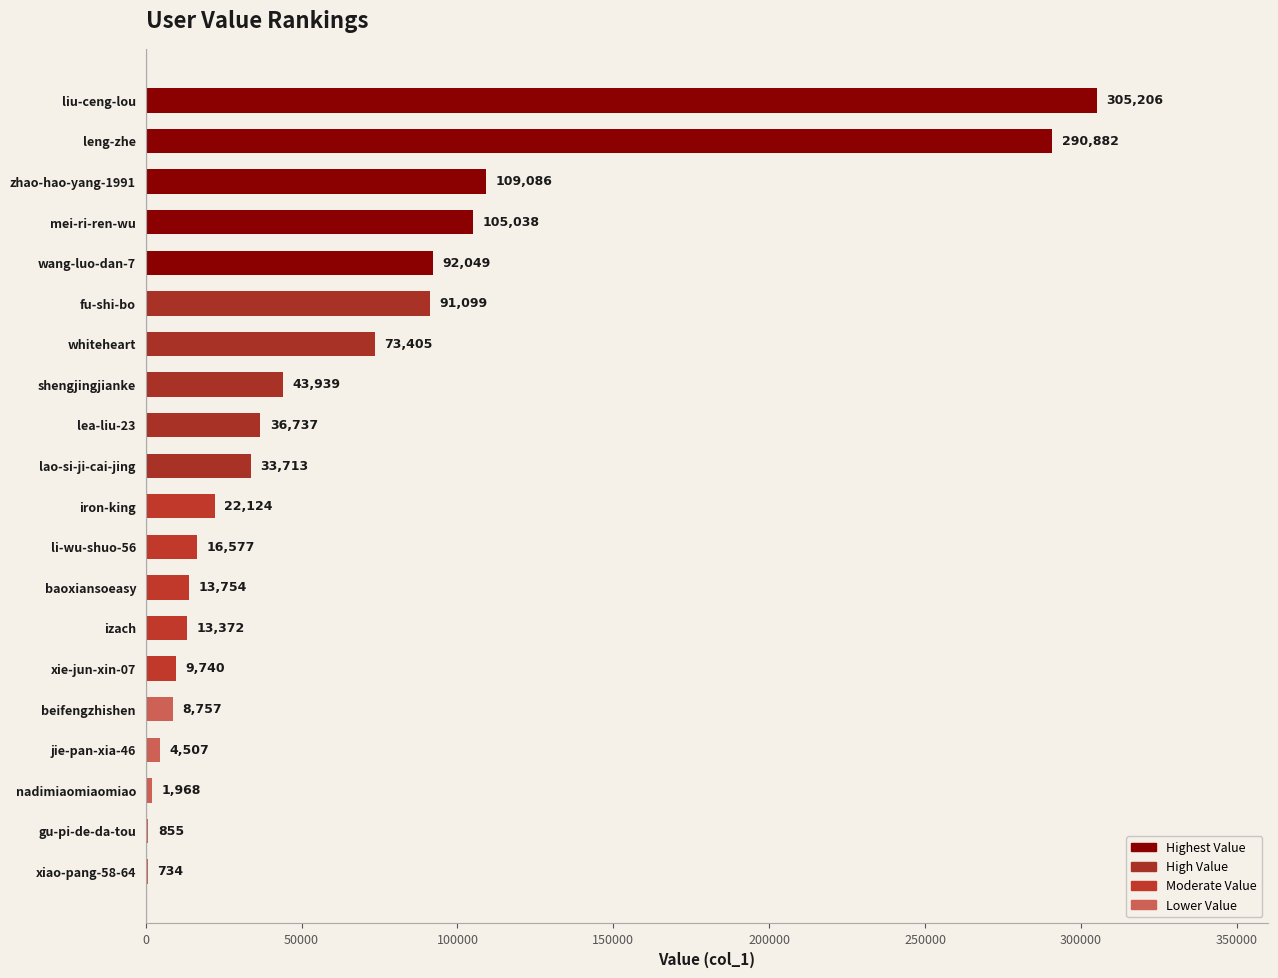

Which has a higher value, baoxiansoeasy or xiao-pang-58-64?

baoxiansoeasy